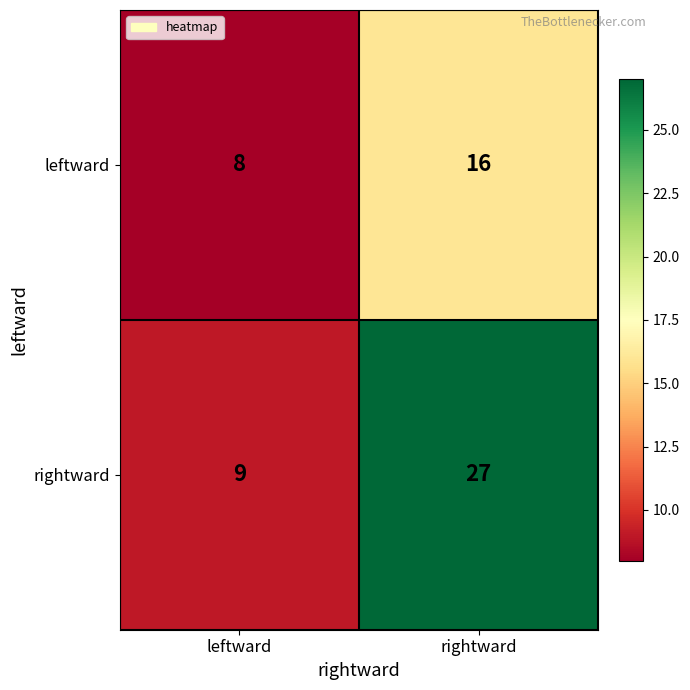

Where is leftward nearest to the value 12?

leftward